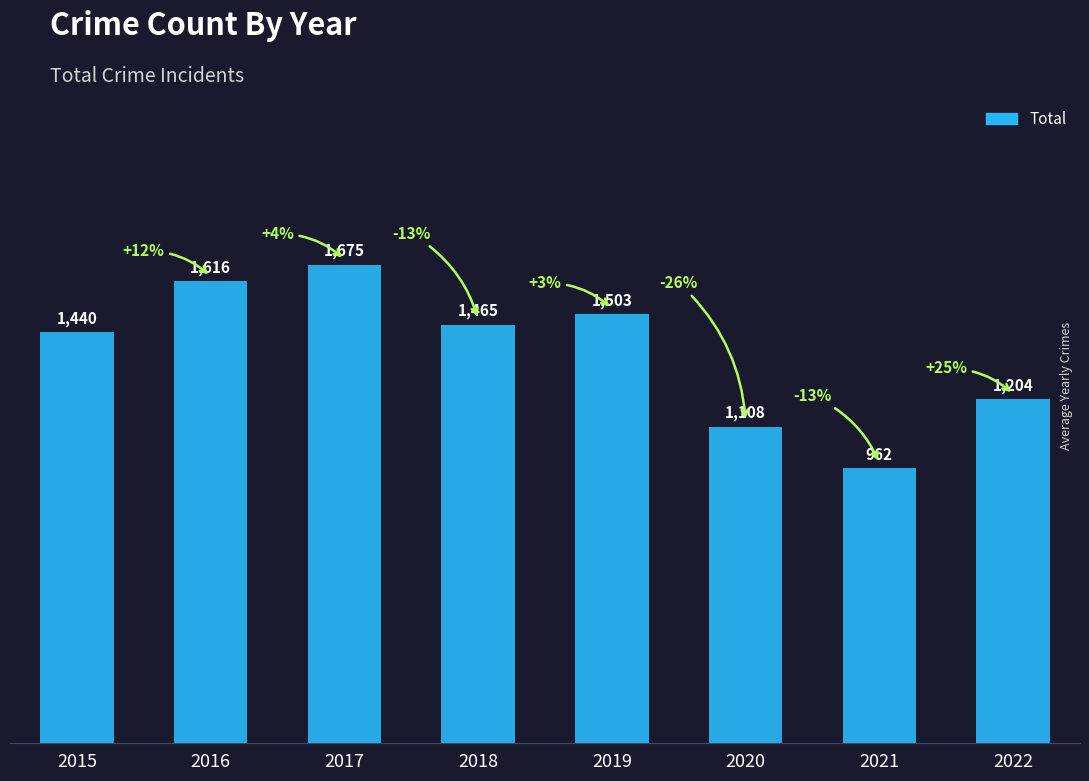

Approximately how many times larger is the value at 2022 compared to 2016?

0.7